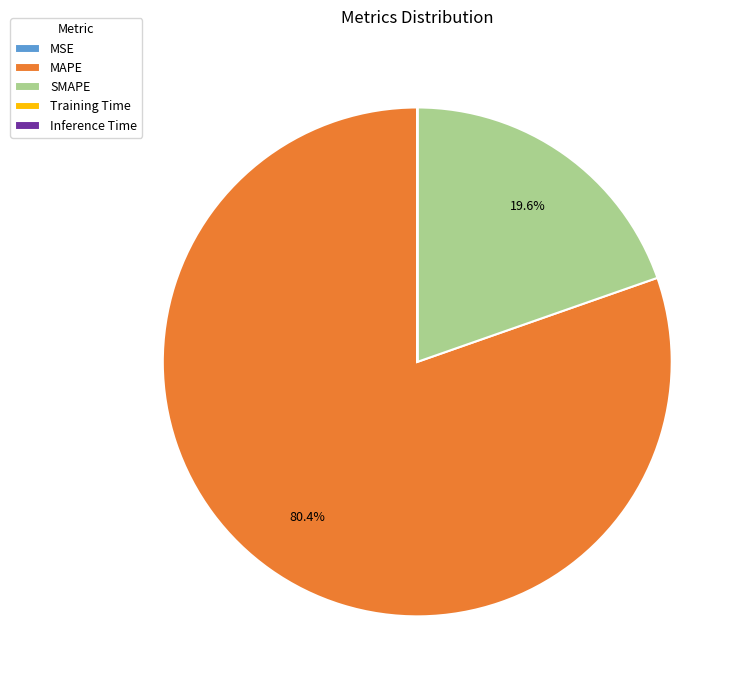

To the nearest percent, what percentage of the pie is SMAPE?

20%